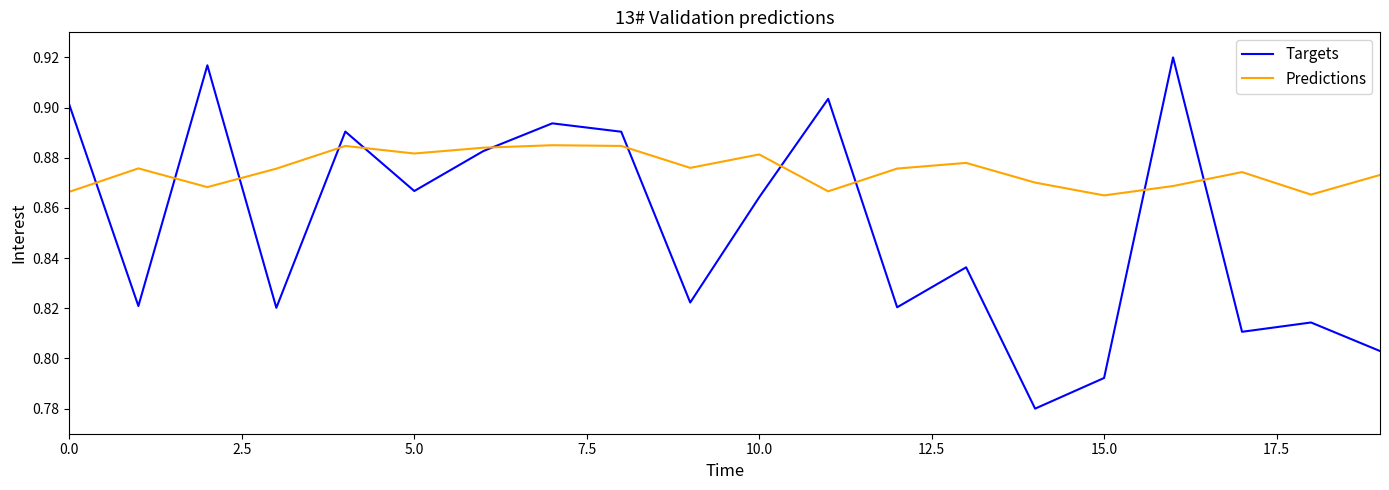

Which series has the widest spread of values?

Targets